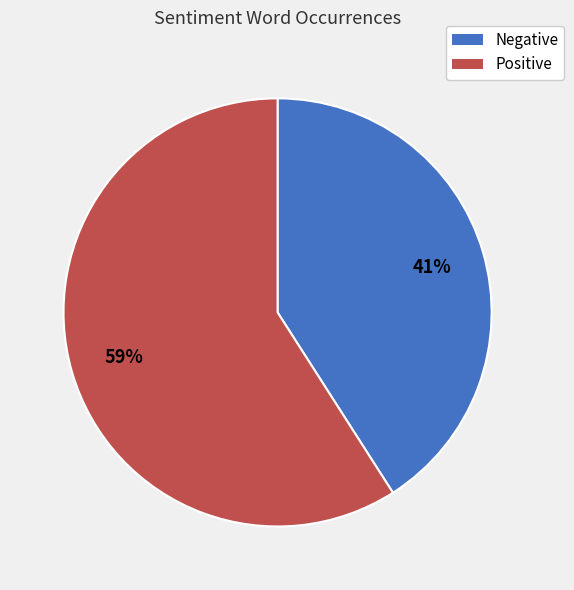

To the nearest percent, what is the average slice percentage?

50%